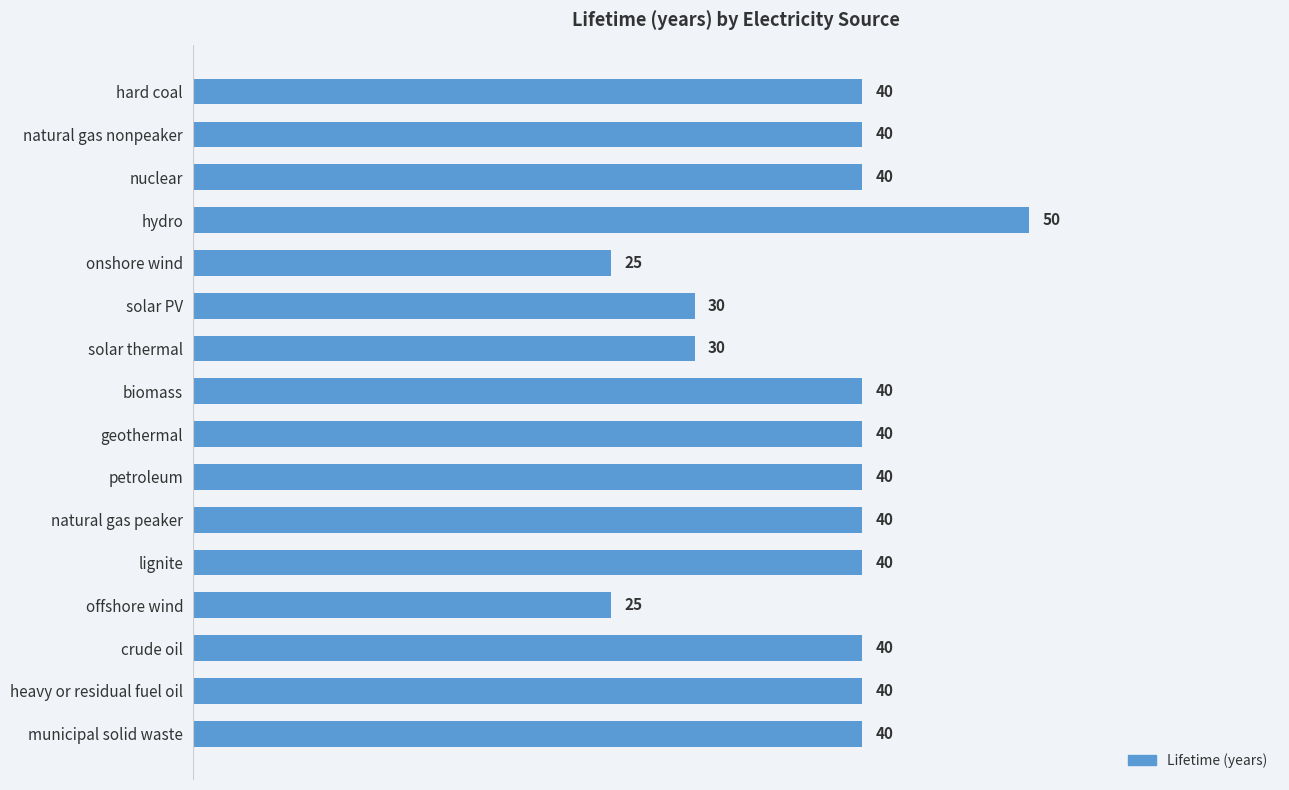

What is the change in value from hydro to solar PV?

-20